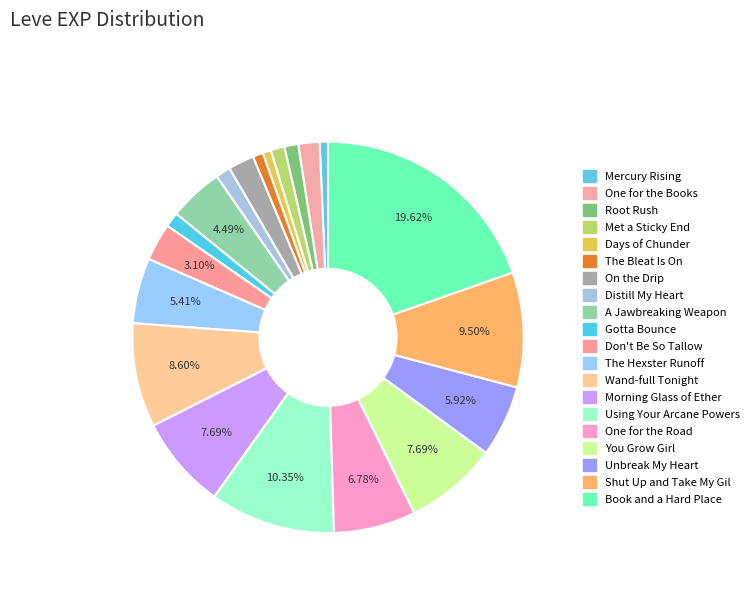

How many slices are in this pie chart?

20